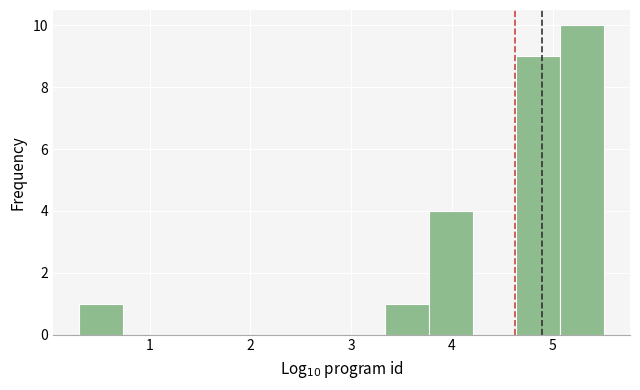

Over which range of the x-axis is the bar tallest?

5.1 to 5.5